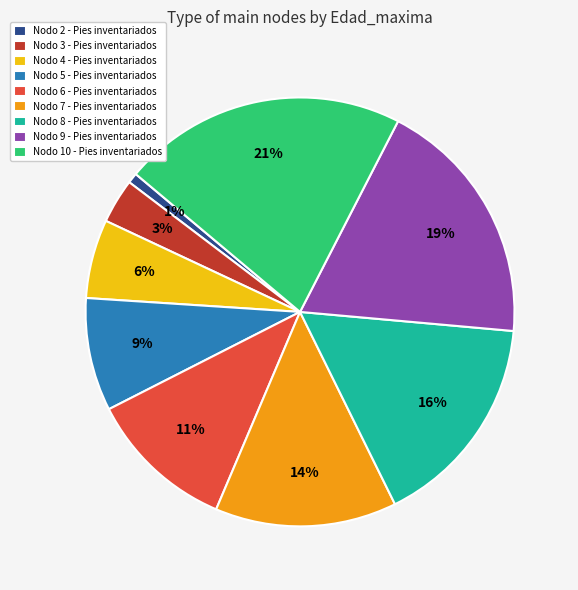

How many segments does this pie chart have?

9